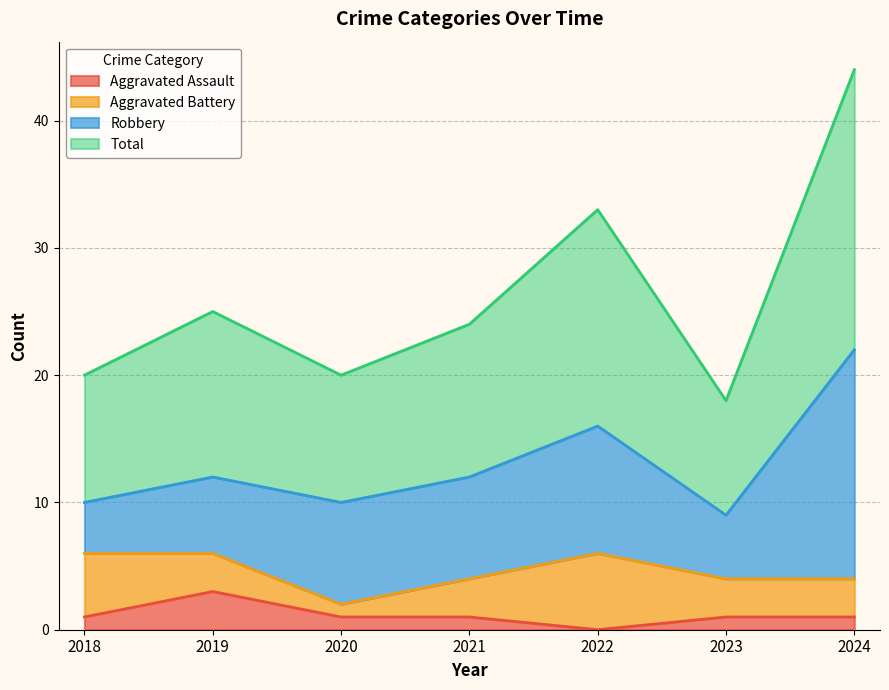

Is it true that Aggravated Assault equals 1 at 2021?

True